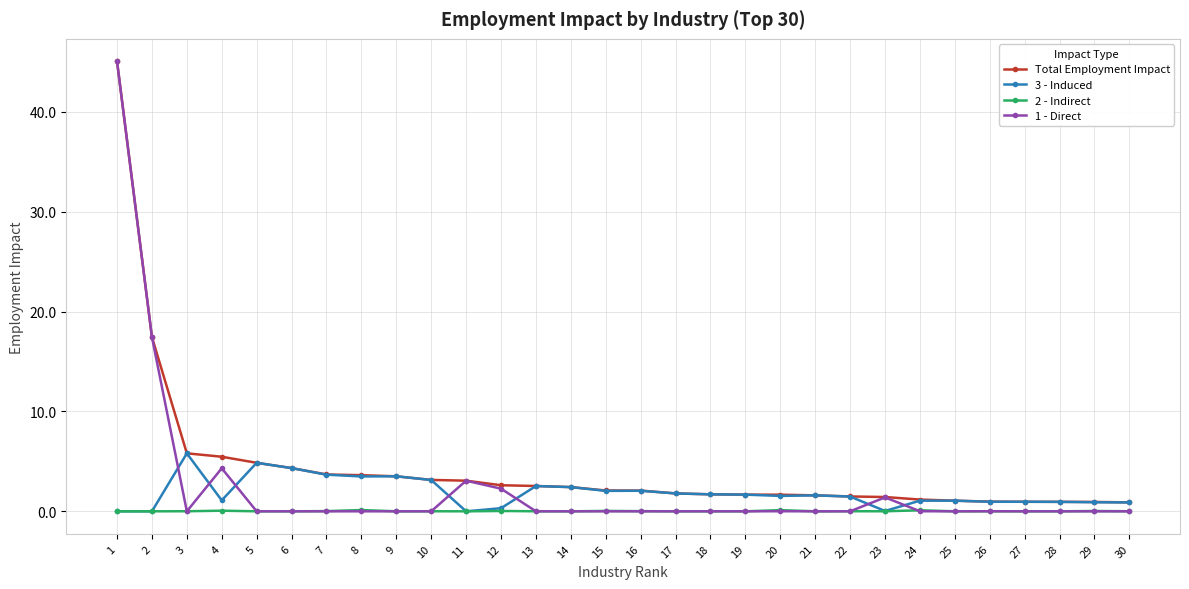

What is the sum of the 1 - Direct values at 1 and 23?

46.5